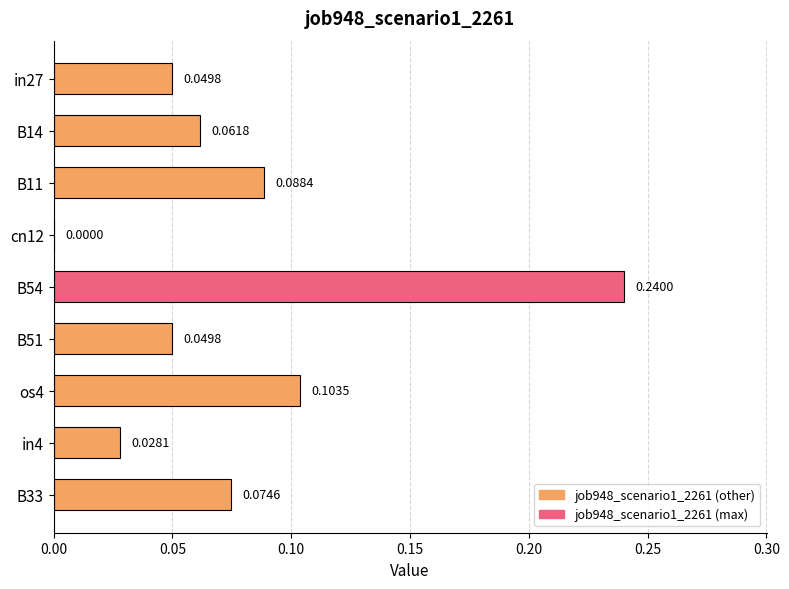

What is the sum of all values?

0.7